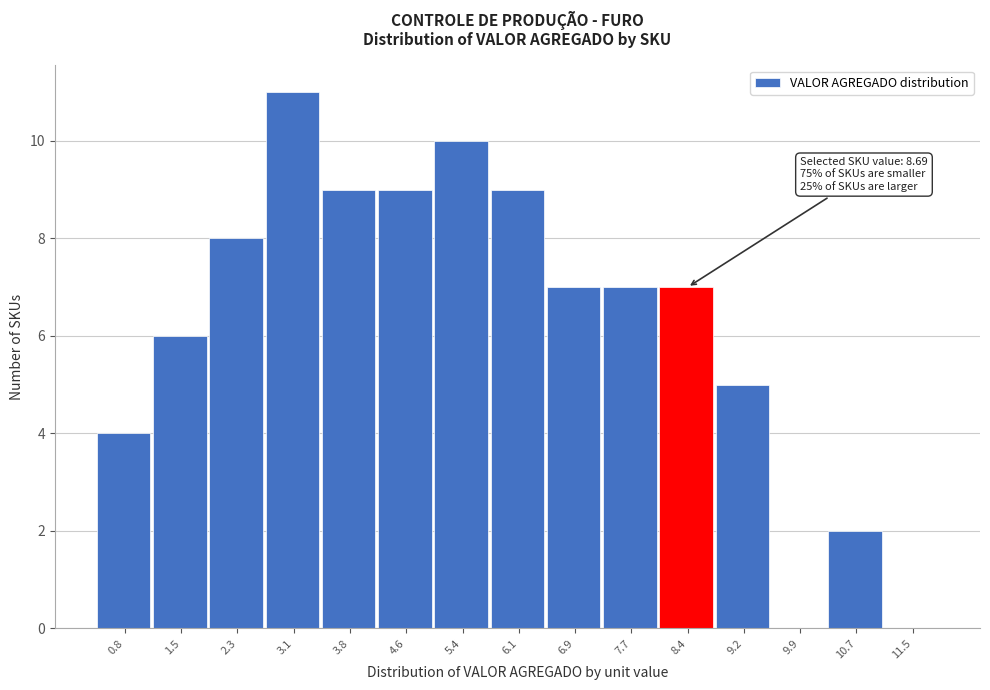

Reading left to right, list all the values displayed in this chart.

0.8=4	1.5=6	2.3=8	3.1=11	3.8=9	4.6=9	5.4=10	6.1=9	6.9=7	7.7=7	8.4=7	9.2=5	9.9=0	10.7=2	11.5=0